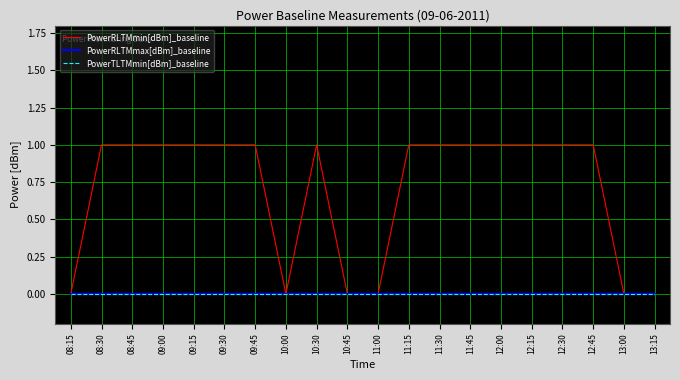

What position from the right is 08:15?

20